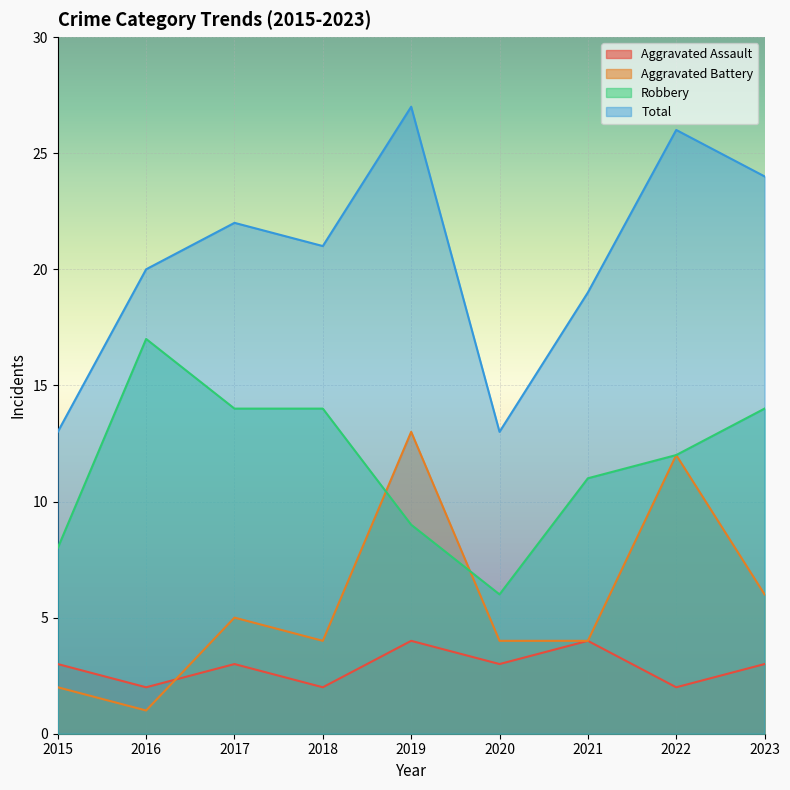

The Aggravated Battery series shows 12 at 2022. True or false?

True